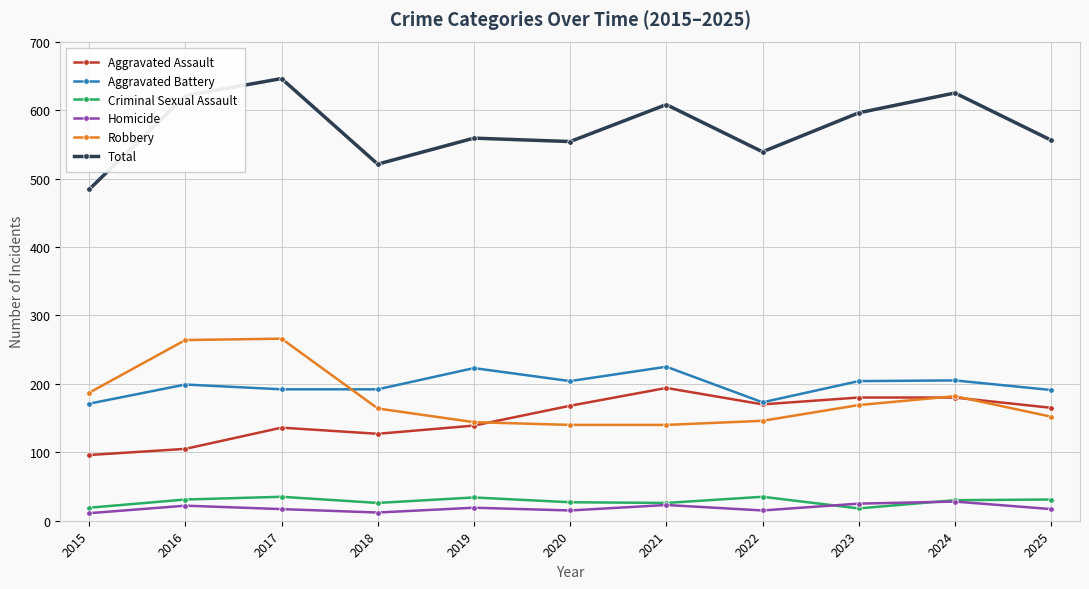

At which category does Aggravated Assault reach its first local peak?

2017